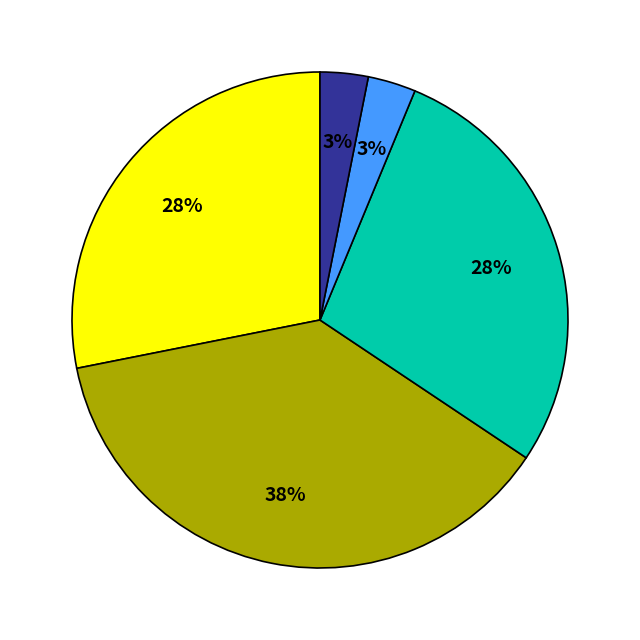

To the nearest percent, what is the average slice percentage?

20%